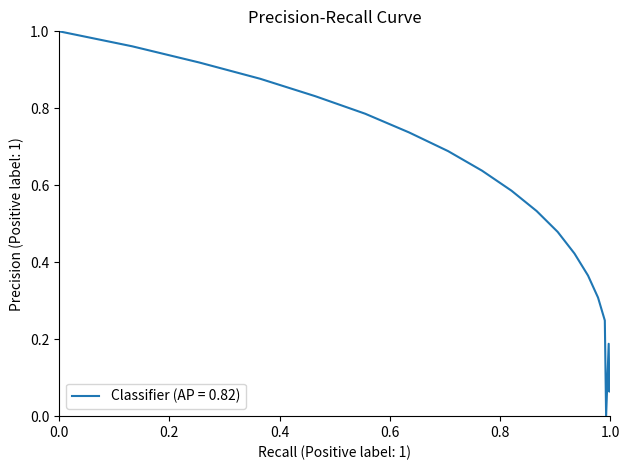

Is this an area chart (filled region under the line)?

No